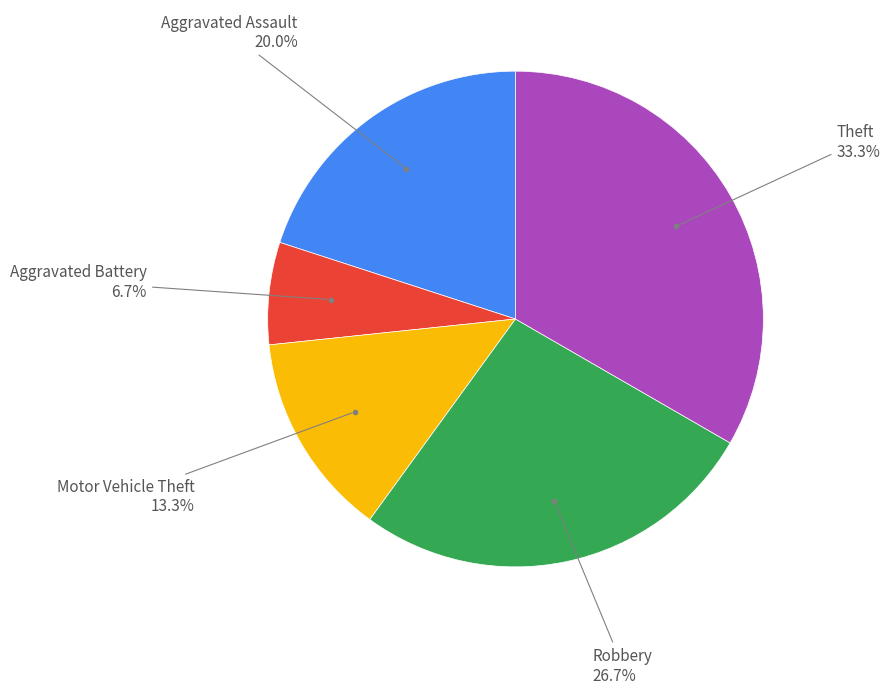

Is there any slice that represents more than half of the pie?

No